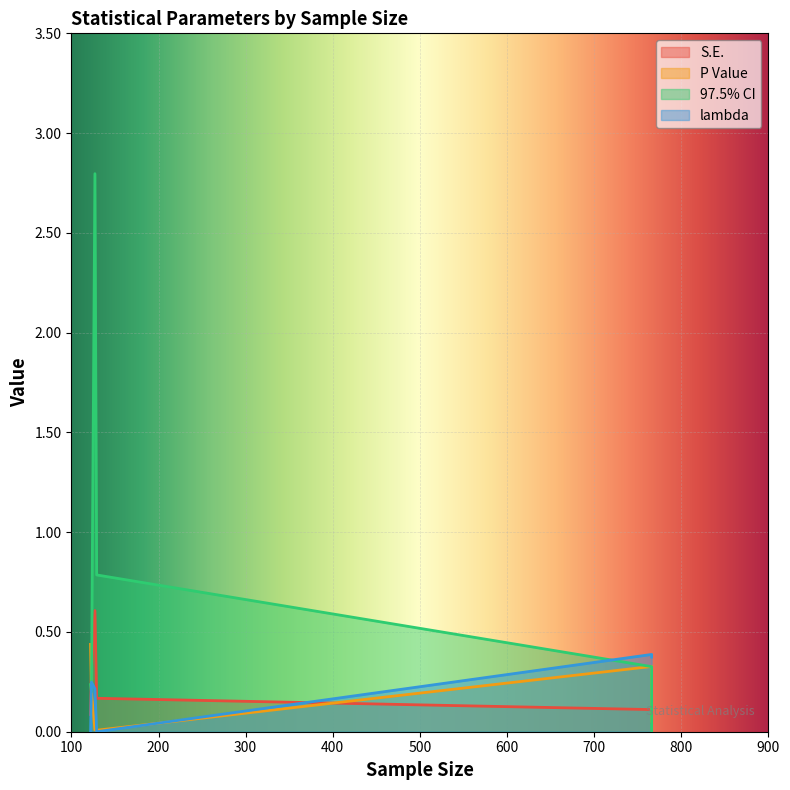

What are all the series names shown in the legend?

S.E., P Value, 97.5% CI, lambda